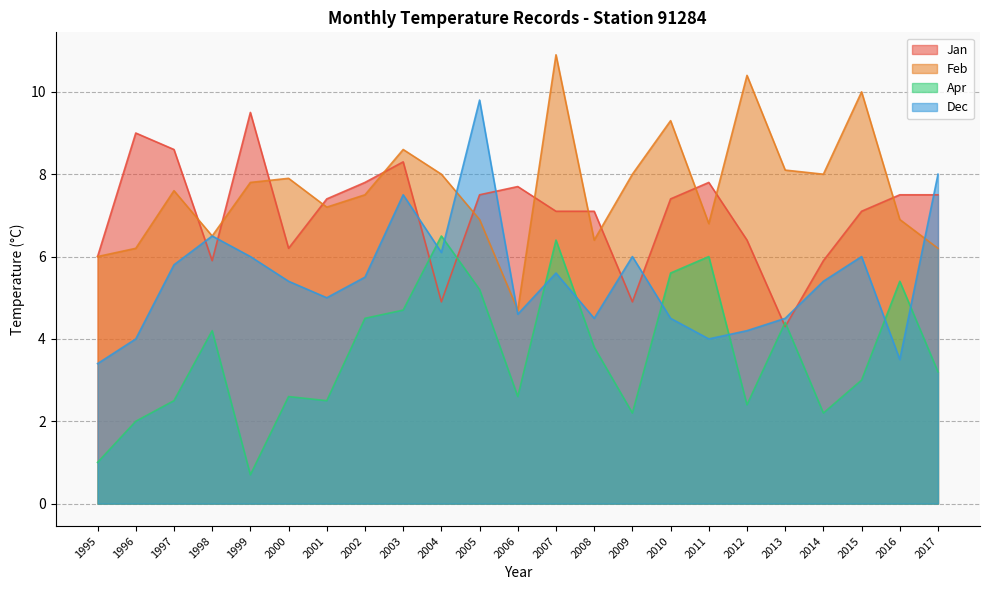

The value of Apr at 2012 is 2.4. True or false?

True